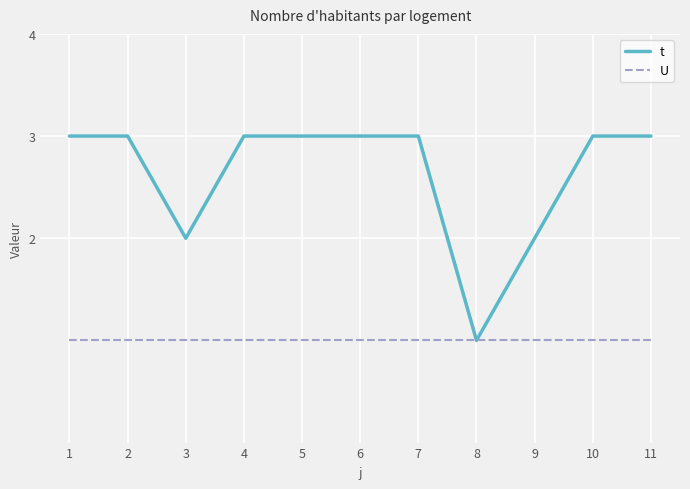

What is the average value of the t series?

3